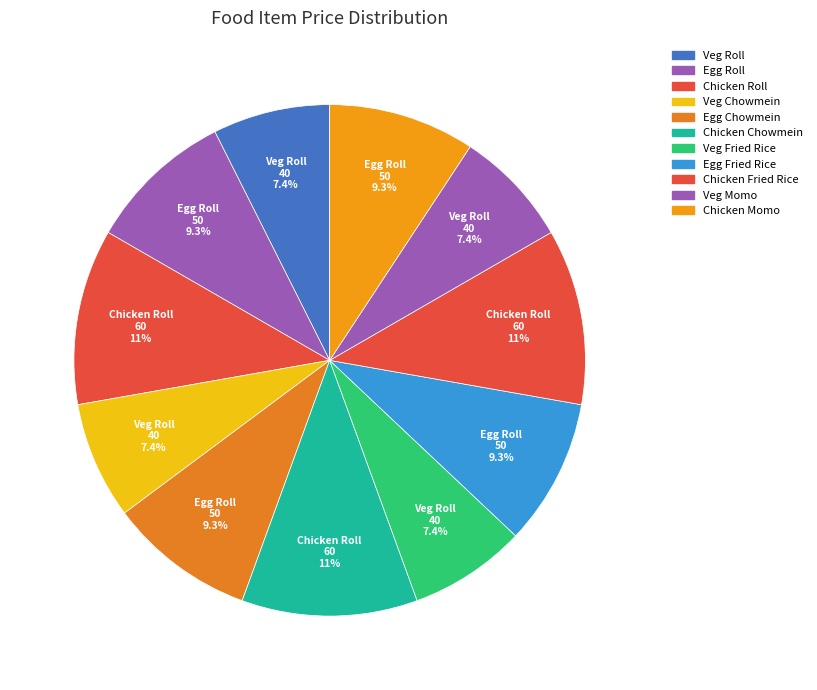

Is there a majority slice in this chart?

No